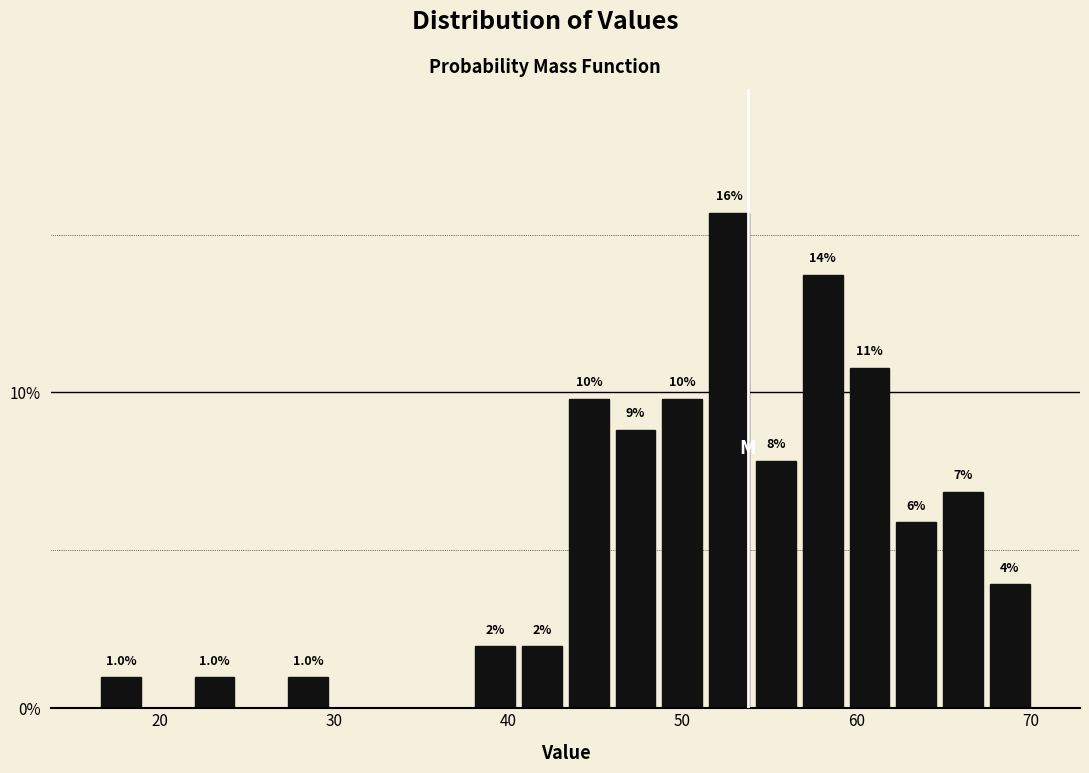

Read against the x-axis, roughly where is the centre of the tallest bar?

53